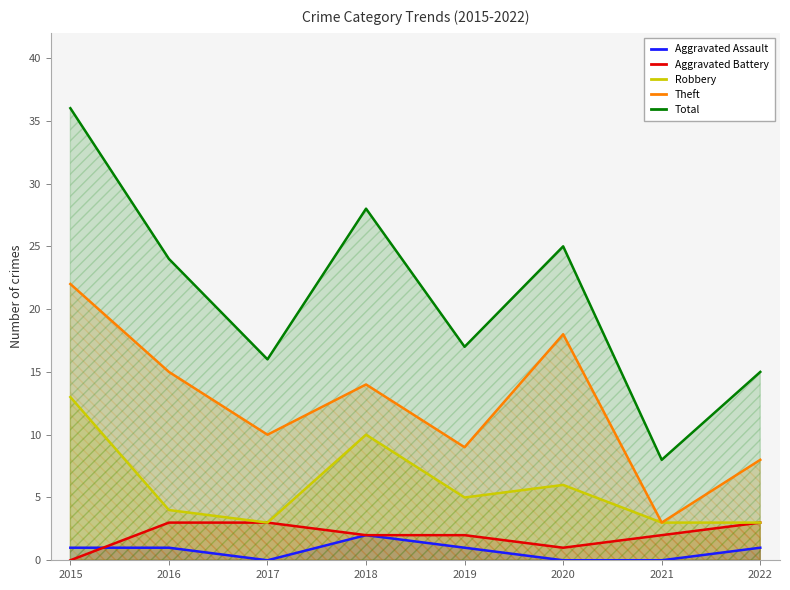

How many lines are shown in the chart?

5